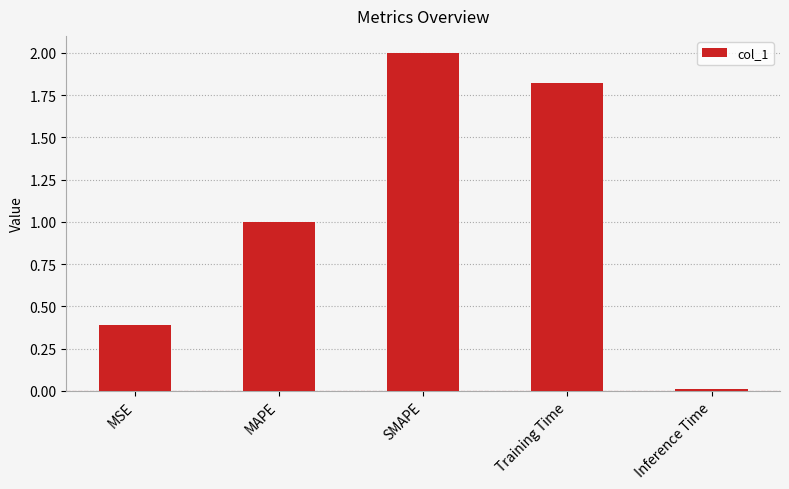

True or false: the data shows 1.0 at MAPE.

True